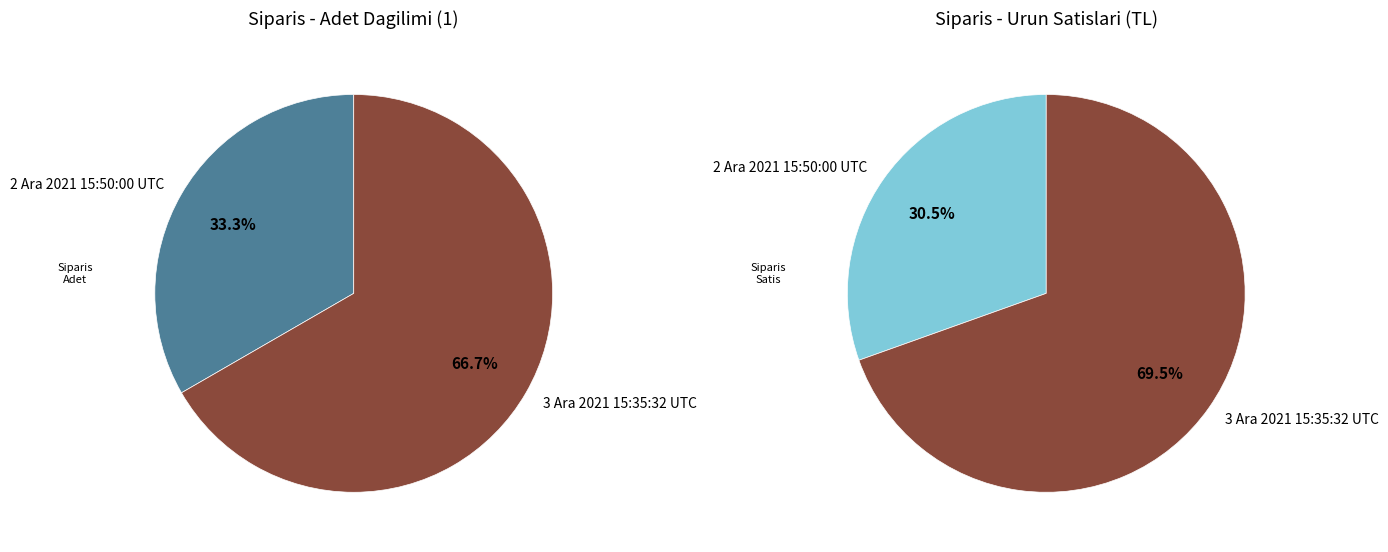

True or false: 3 Ara 2021 15:35:32 UTC accounts for 67% of the total.

True